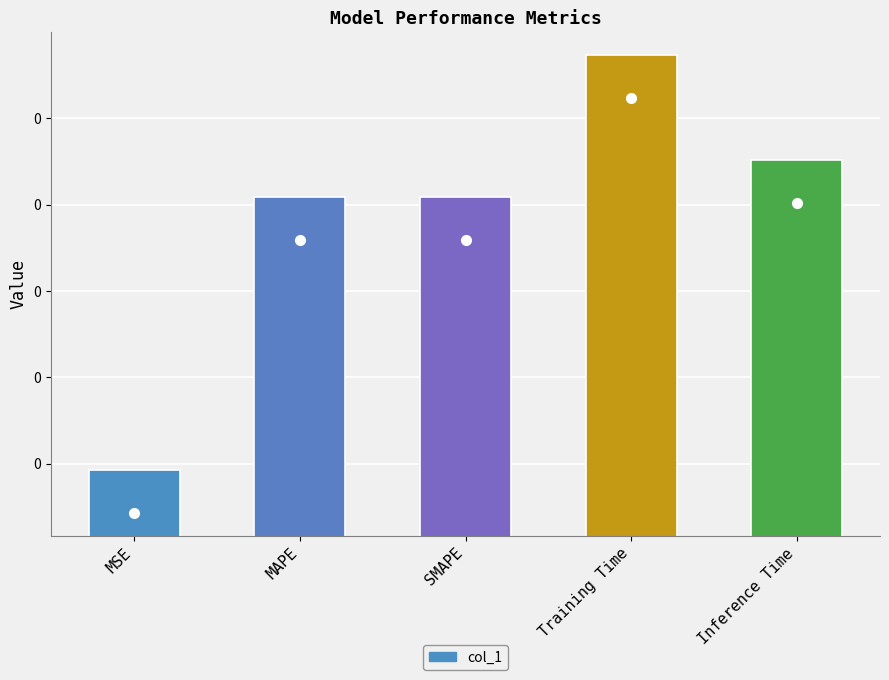

The value at SMAPE is 0.0. True or false?

True